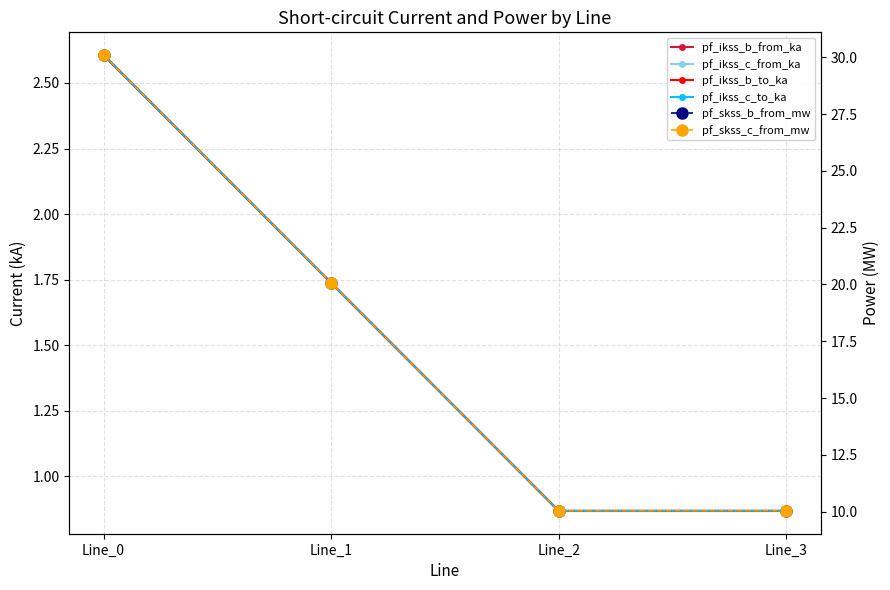

Reading left to right, transcribe all the data shown in this chart.

pf_ikss_b_from_ka: 2.6	1.7	0.9	0.9
pf_ikss_c_from_ka: 2.6	1.7	0.9	0.9
pf_ikss_b_to_ka: 2.6	1.7	0.9	0.9
pf_ikss_c_to_ka: 2.6	1.7	0.9	0.9
pf_skss_b_from_mw: 30.1	20.1	10.0	10.0
pf_skss_c_from_mw: 30.1	20.1	10.0	10.0